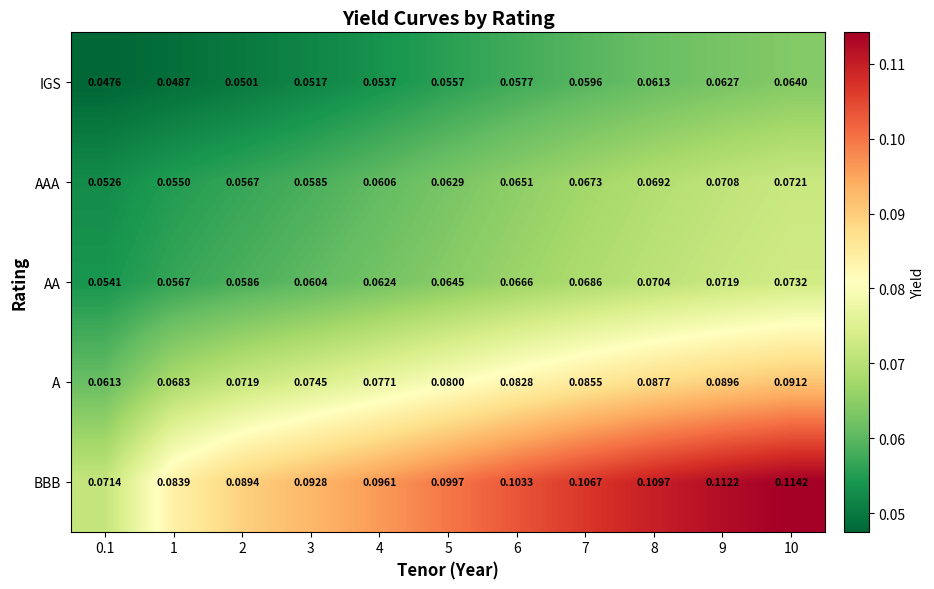

Which series has the largest total across all categories?

BBB